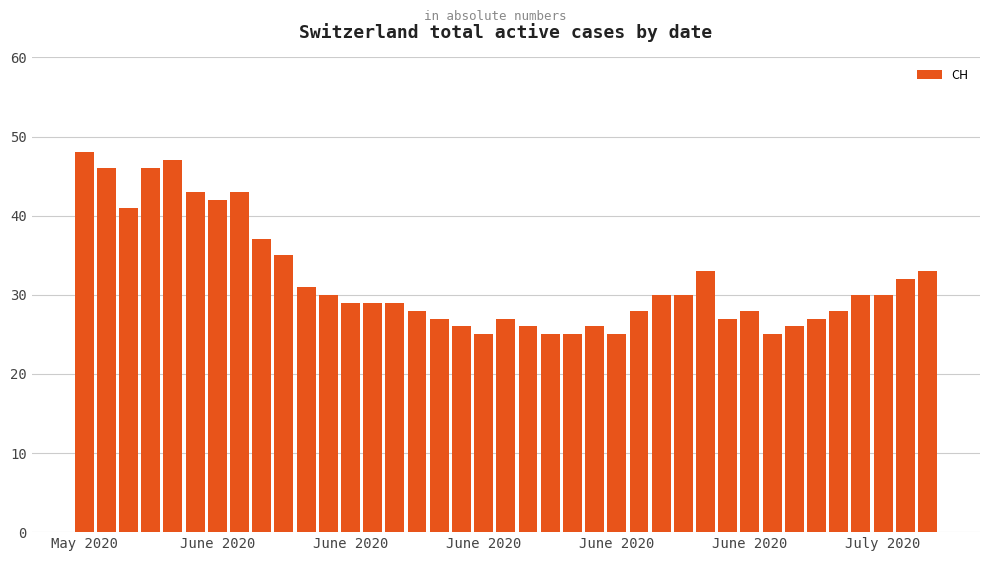

What is the value of the 19th bar from the left?

25